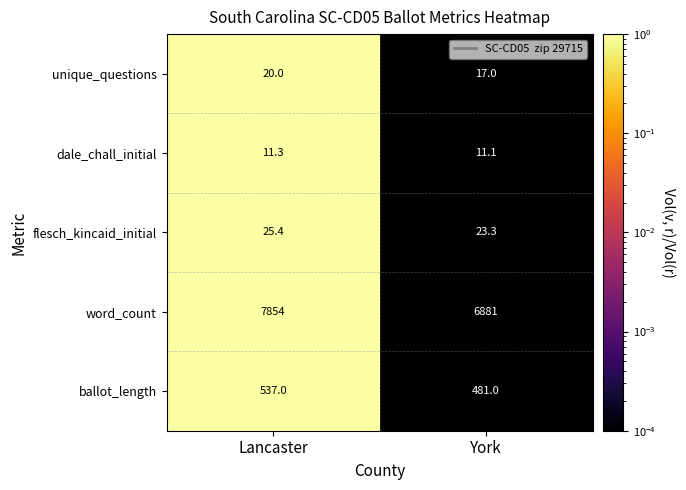

Where is dale_chall_initial nearest to the value 11?

York